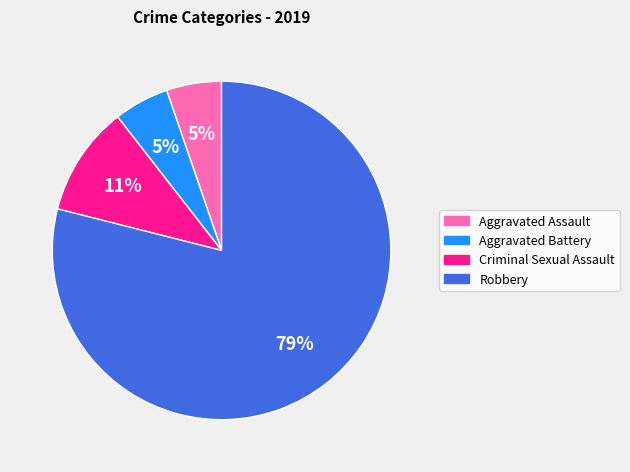

Count the number of slices in the pie.

4